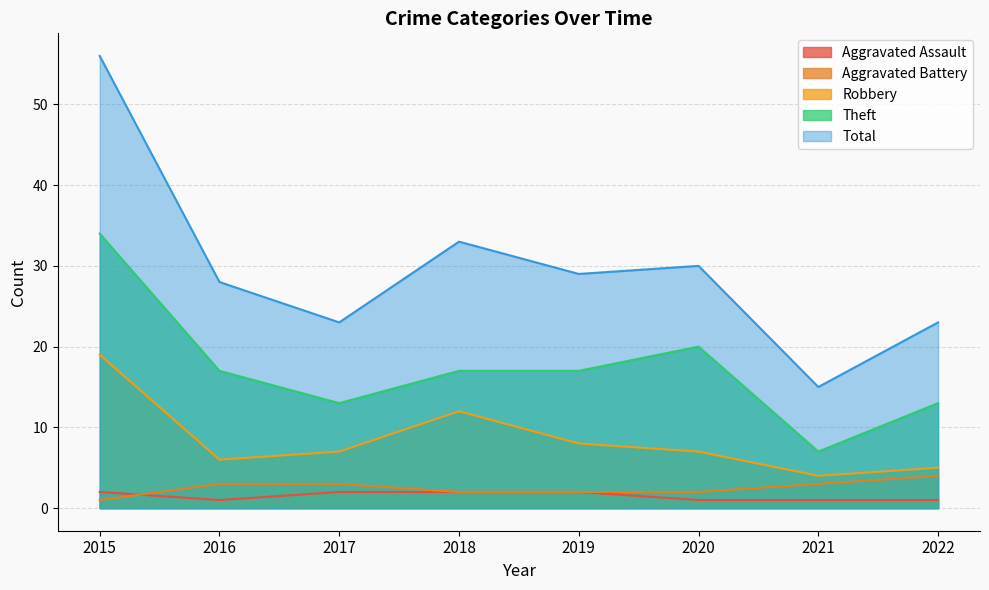

The Total series shows 34 at 2015. True or false?

False